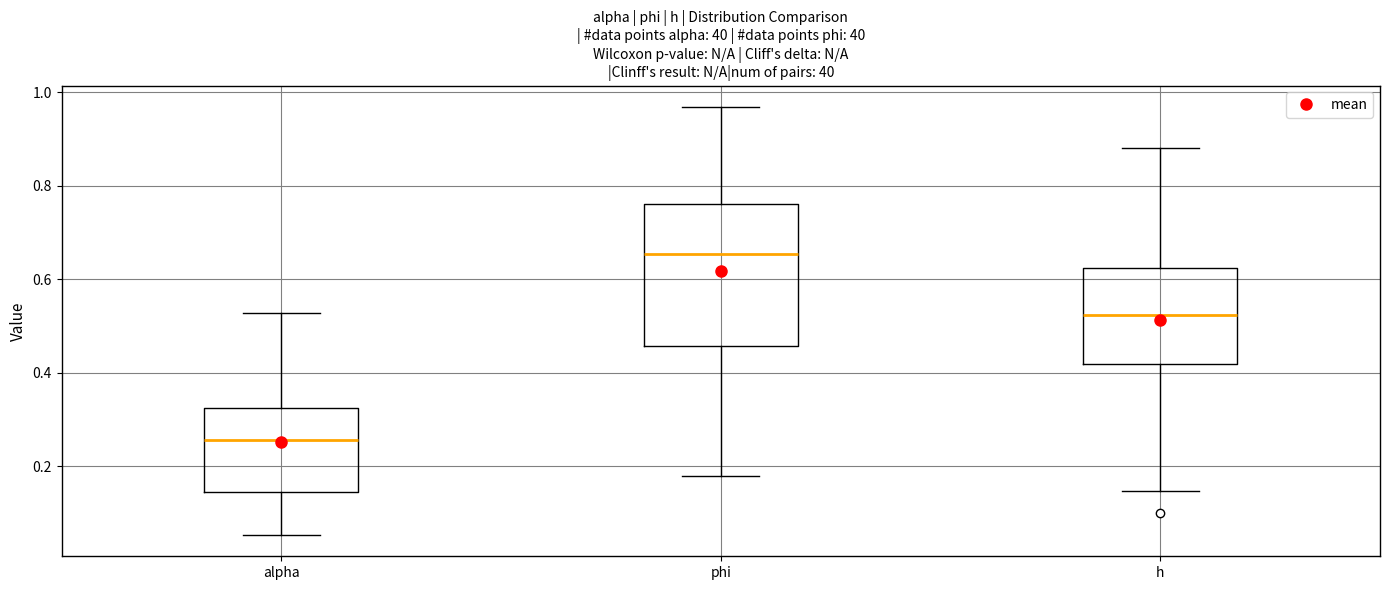

Reading left to right, transcribe this box plot: for each box, give where its median line is, the range the box spans, and where its two whiskers end, as read against the y-axis. The values are not printed on the chart, so give them approximately, as read against the axis.

alpha: median 0.26, box 0.14 to 0.32, whiskers 0.06 to 0.52
phi: median 0.66, box 0.46 to 0.76, whiskers 0.18 to 0.96
h: median 0.52, box 0.42 to 0.62, whiskers 0.14 to 0.88